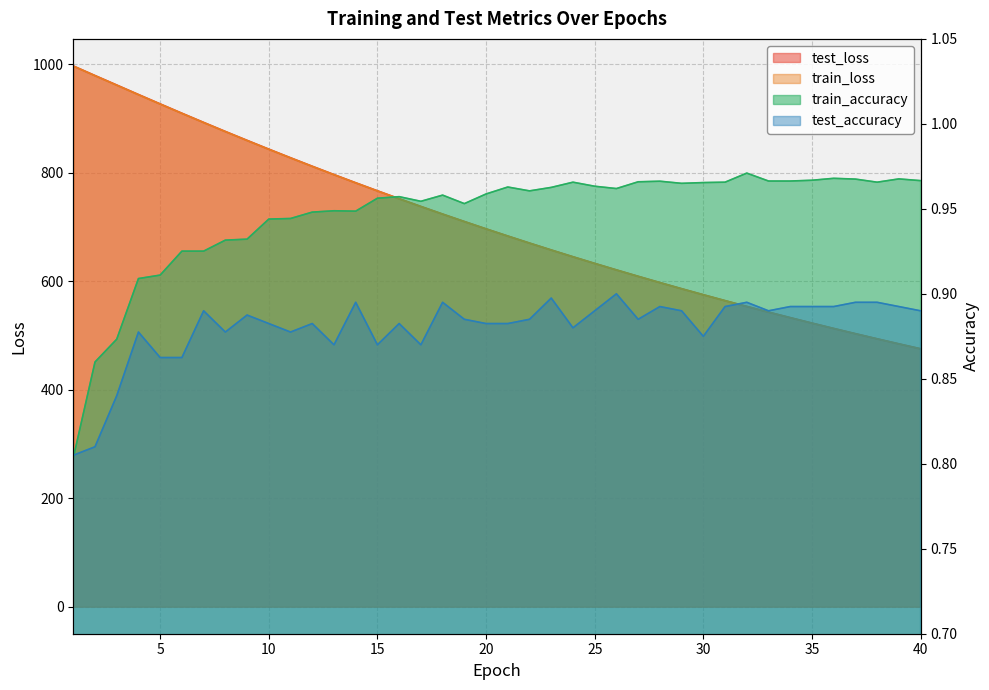

What is the minimum value for test_loss?

475.6